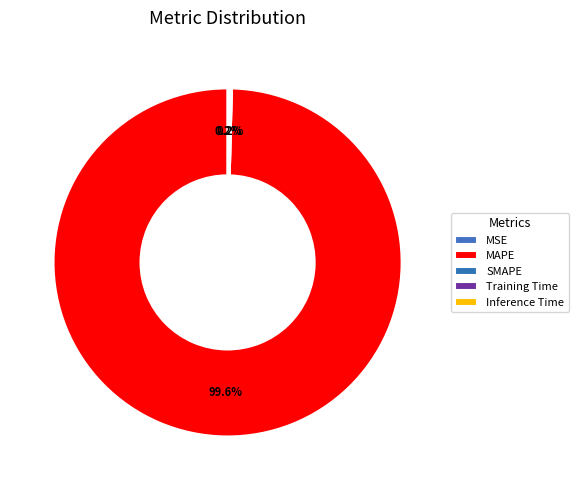

Is Training Time the majority of the pie?

No